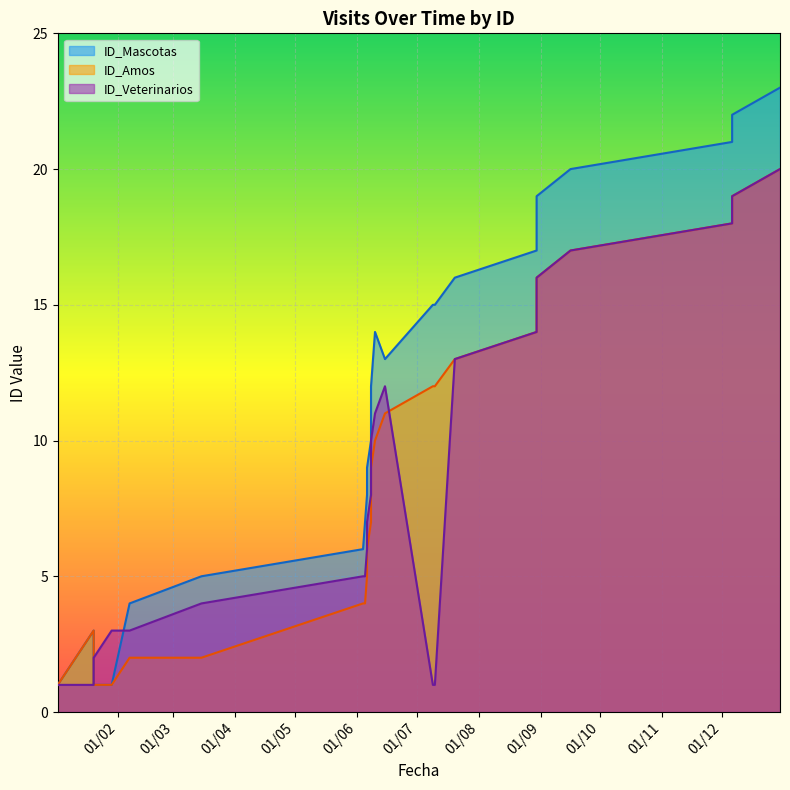

Which series ends up on top after the final intersection of ID_Amos and ID_Veterinarios?

ID_Amos